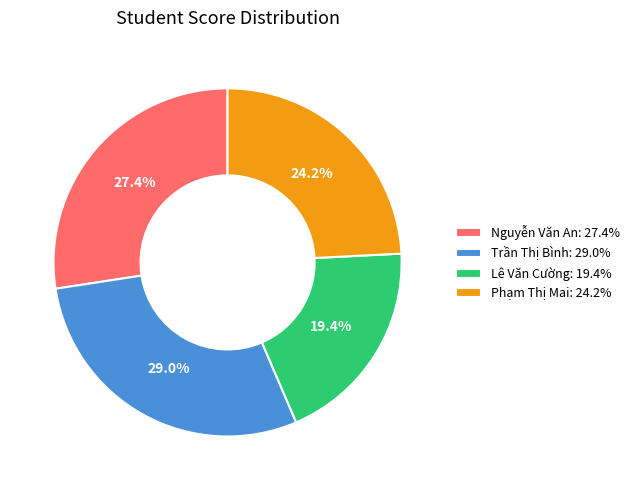

Combined, what portion of the pie is Trần Thị Bình and Lê Văn Cường?

48.4%